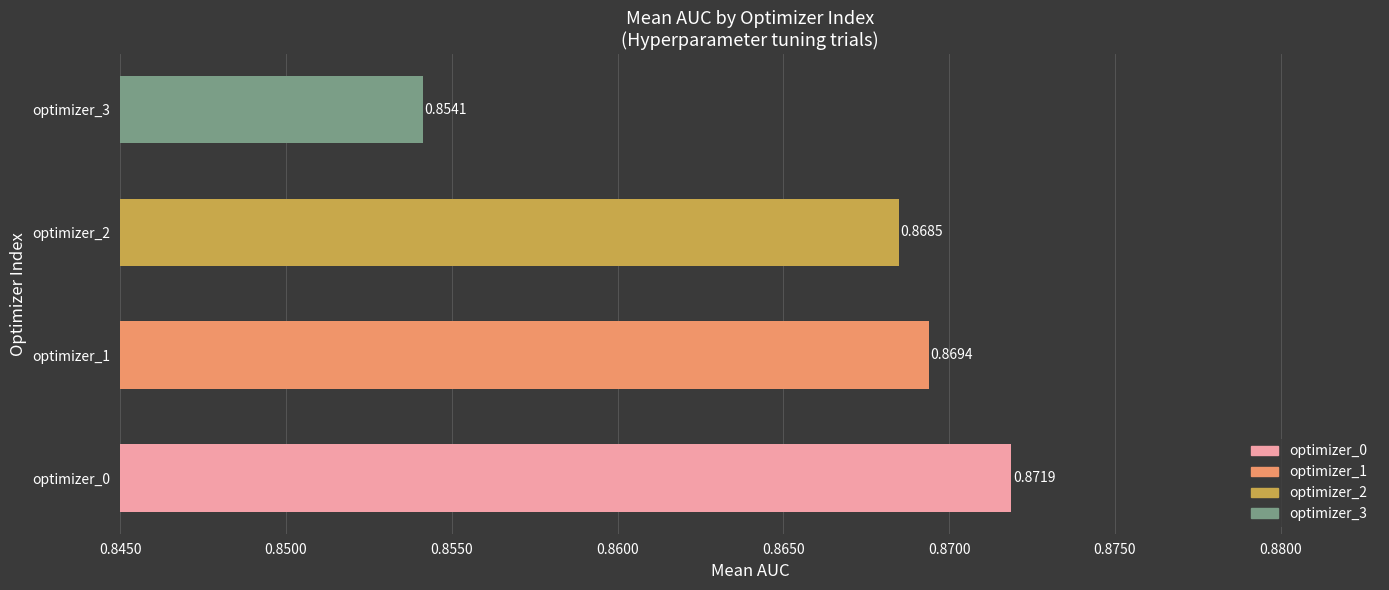

Count the number of categories in the chart.

4